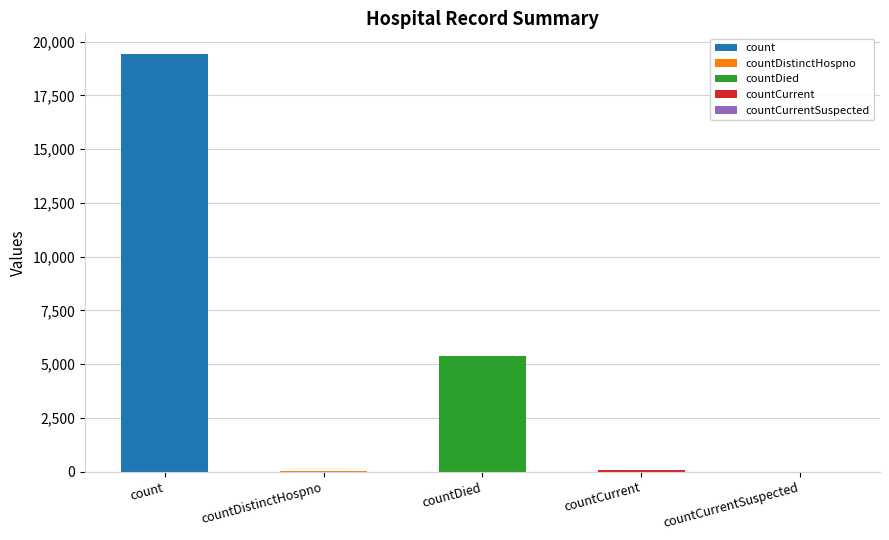

Rank the categories by value from highest to lowest.

count, countDied, countCurrent, countDistinctHospno, countCurrentSuspected